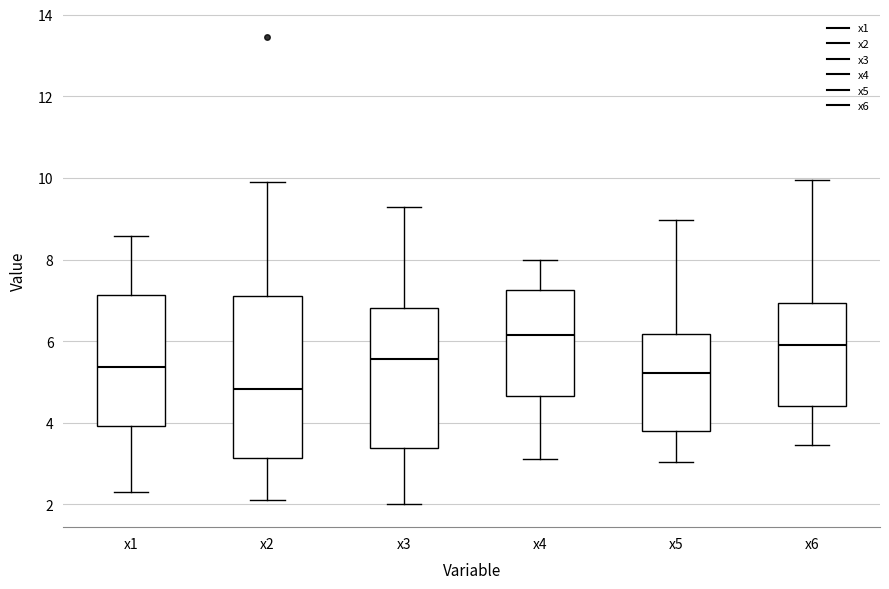

Which box has the lowest median line?

x2